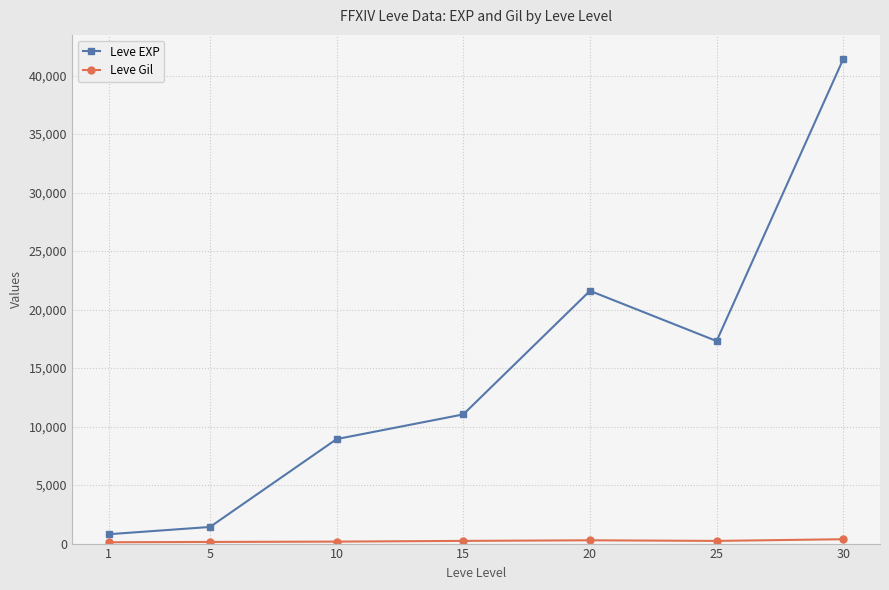

What is the greatest value displayed?

41410